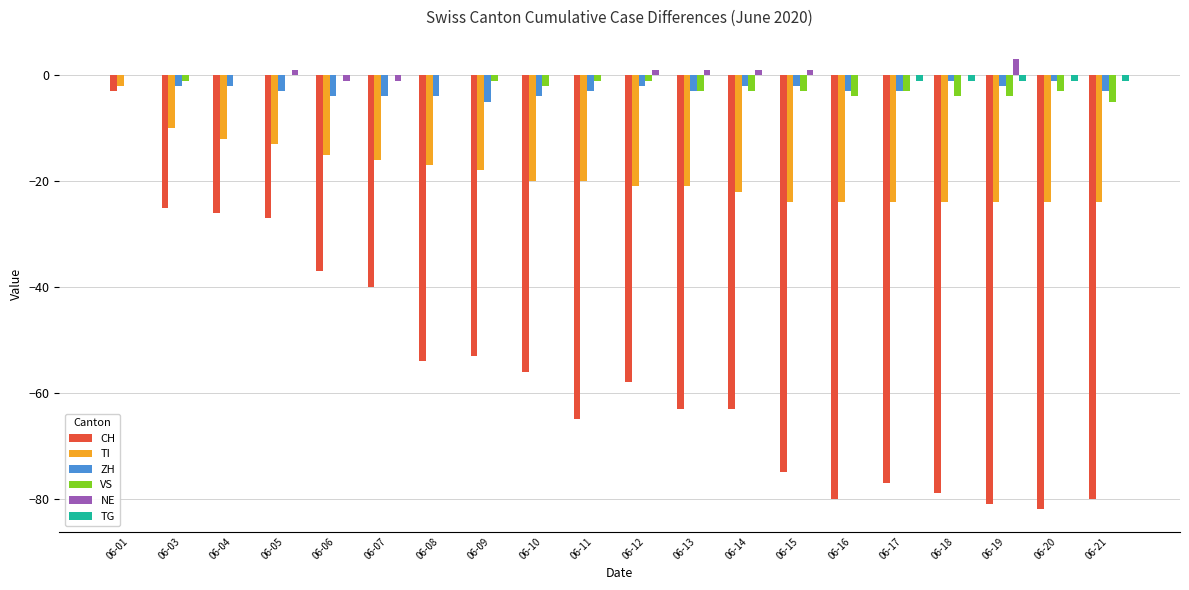

How many data points does each series have?

20